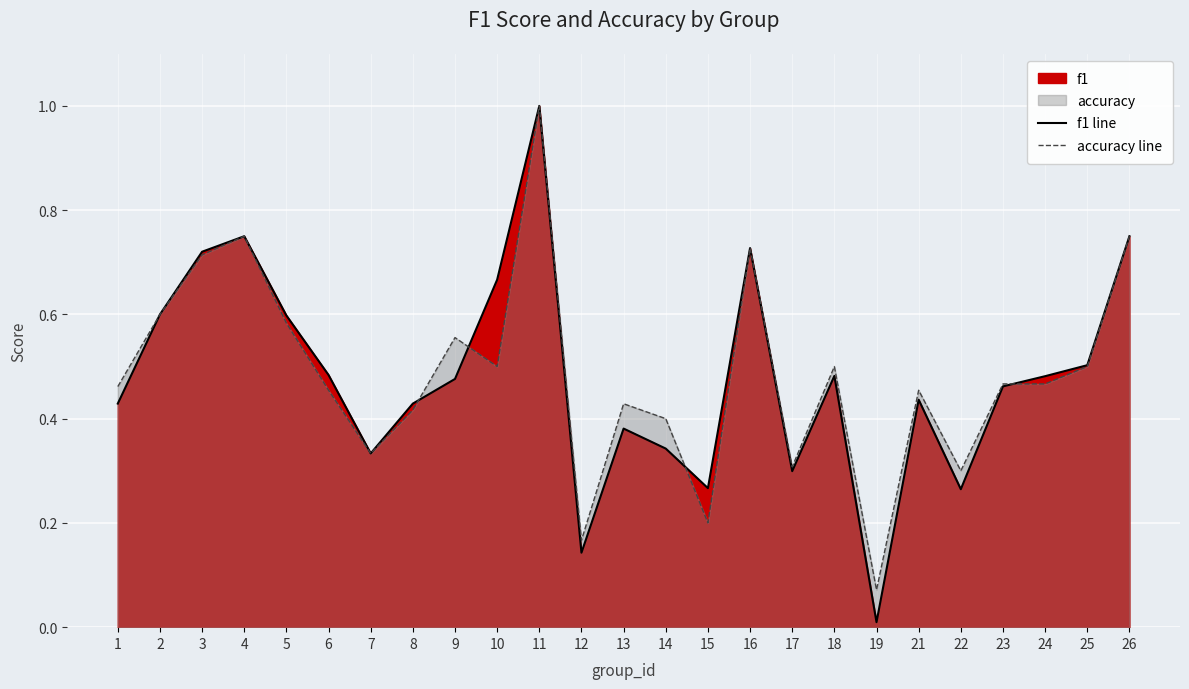

What is the total value across all series at 21?

0.9